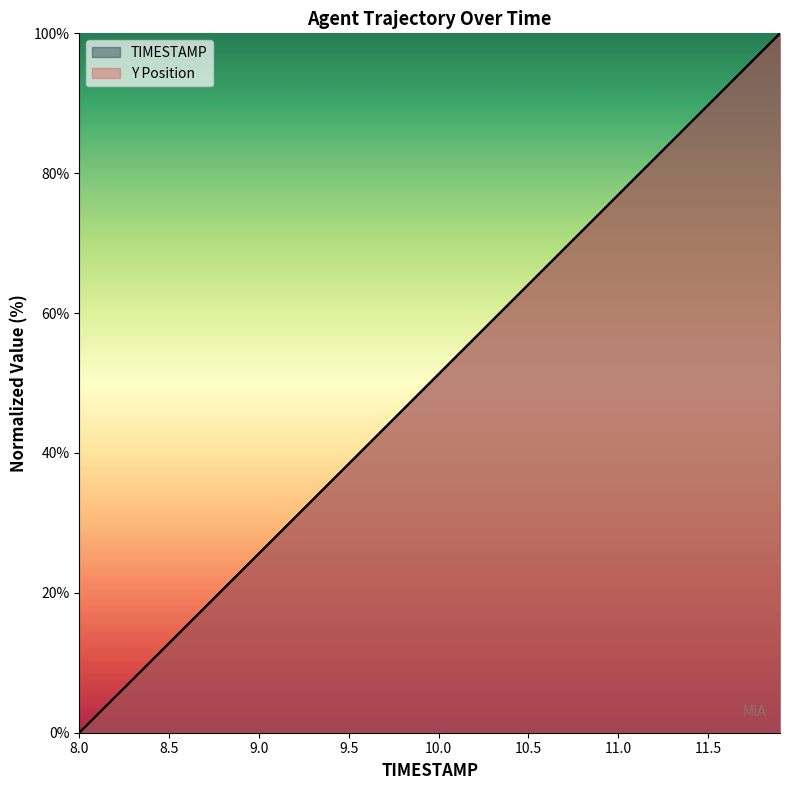

What is the difference between the maximum and second lowest values in the TIMESTAMP series?

97.4